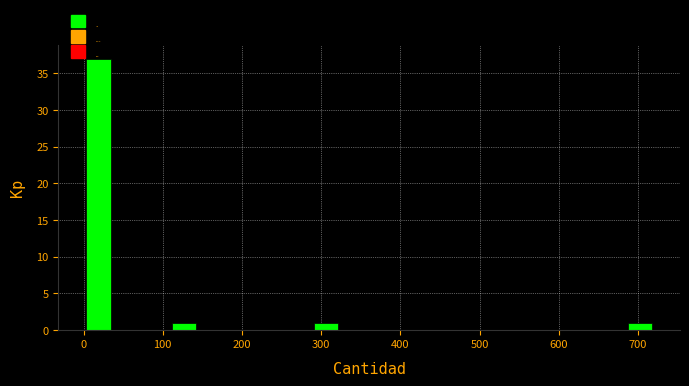

Read against the x-axis, roughly where is the centre of the tallest bar?

20